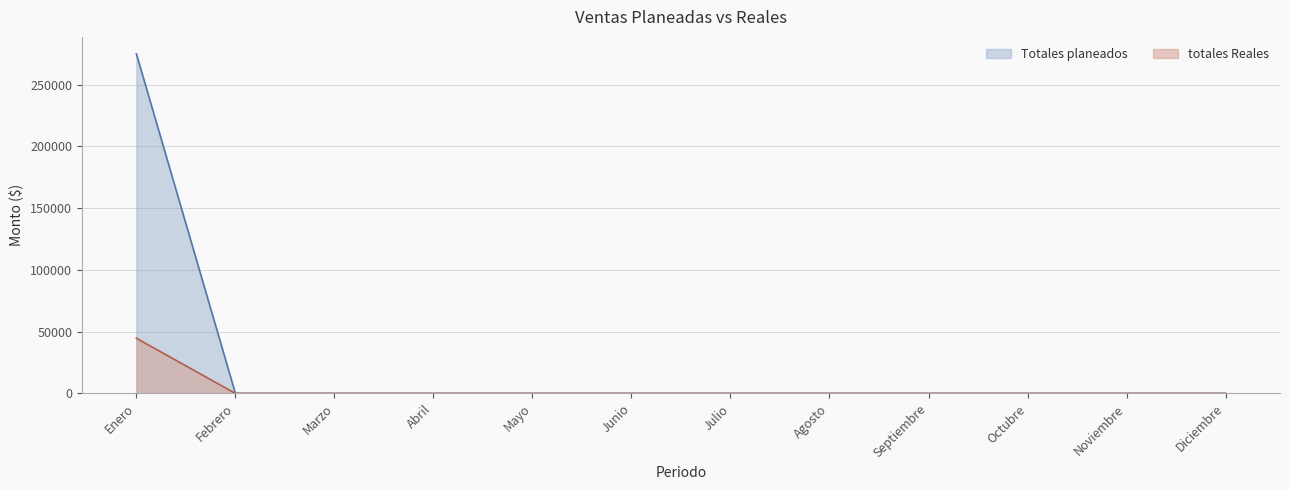

True or false: totales Reales and Totales planeados cross at least once.

False